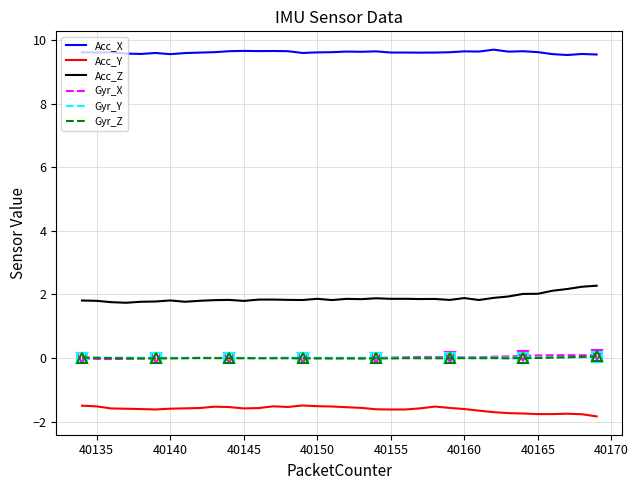

True or false: Acc_X and Acc_Y cross at least once.

False